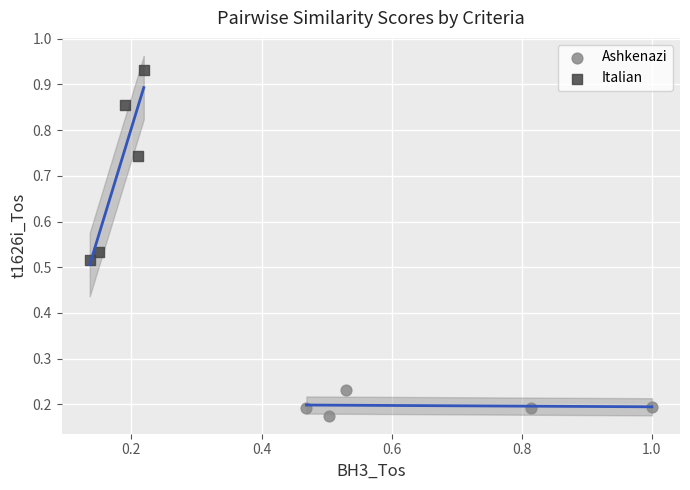

Which series contains the highest Y value?

Italian